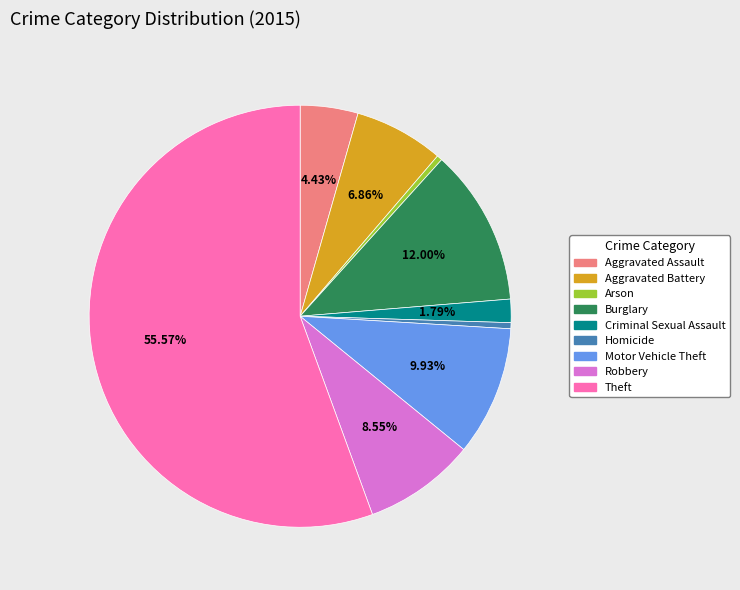

To the nearest percent, what is the average slice percentage?

11%